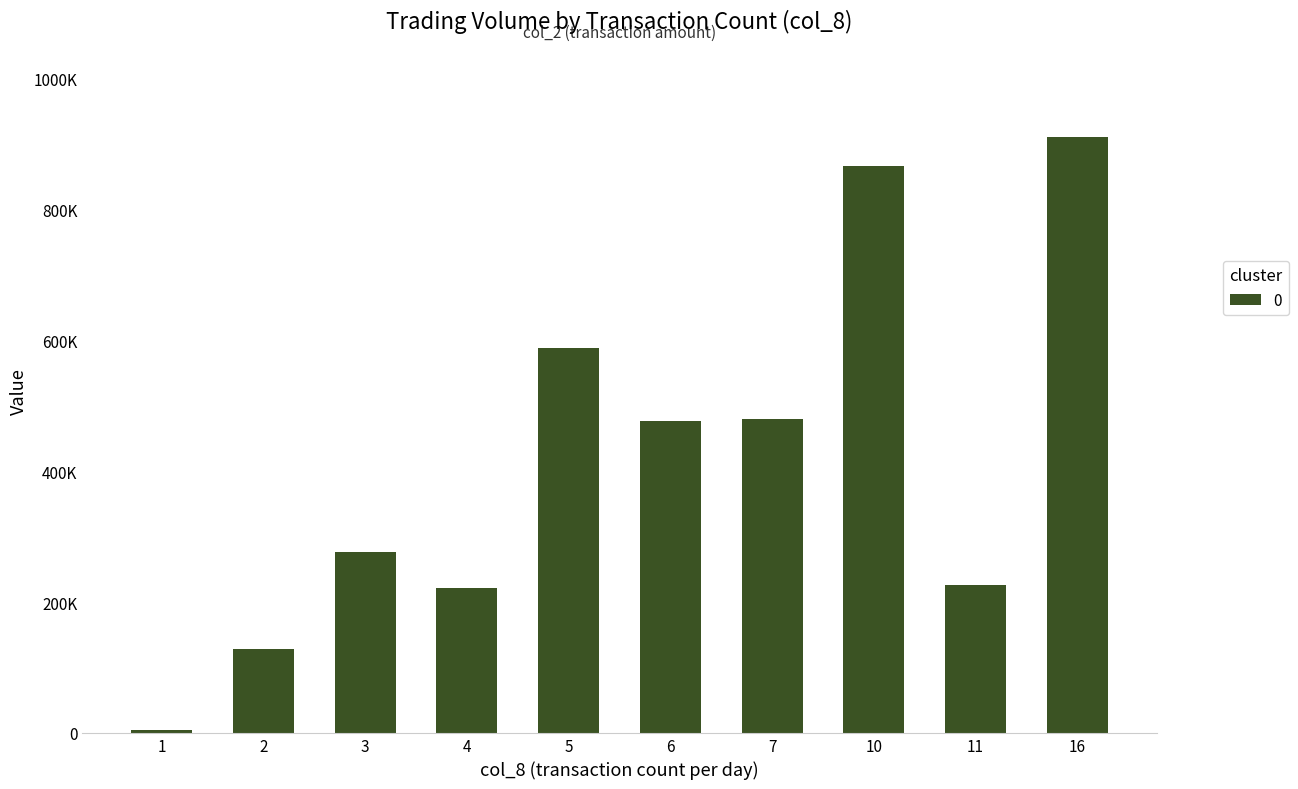

Reading left to right, what are all the values shown in this chart?

1=4300	2=127660	3=277330	4=221300	5=588950	6=476190	7=480570	10=866500	11=226830	16=911260